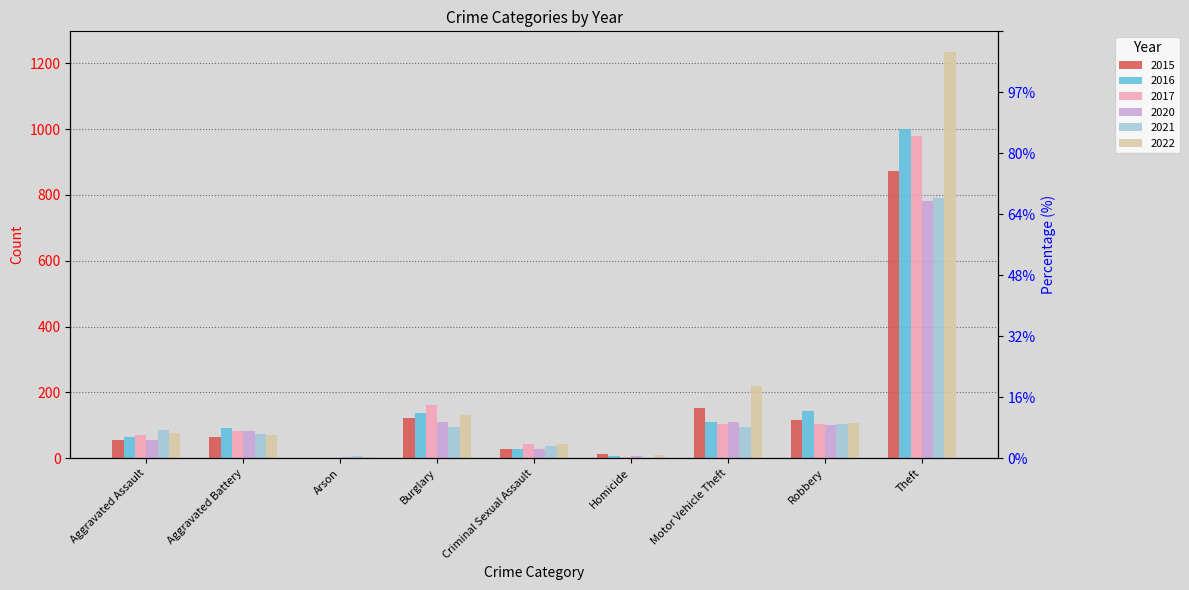

What is the total value across all series at Theft?

5660